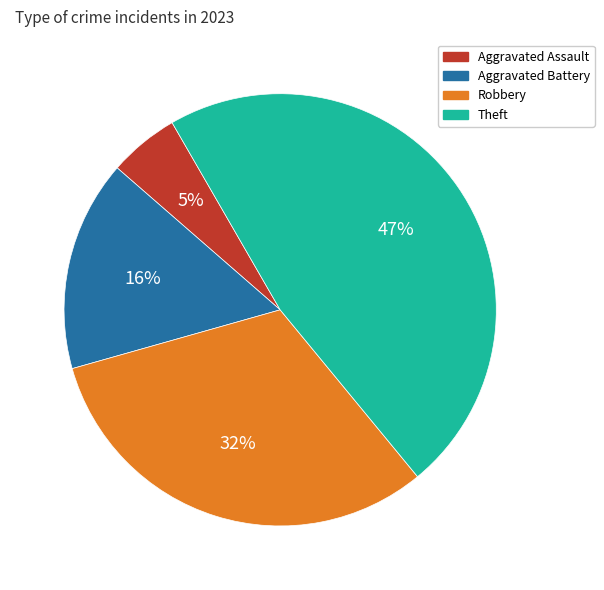

Is there a majority slice in this chart?

No